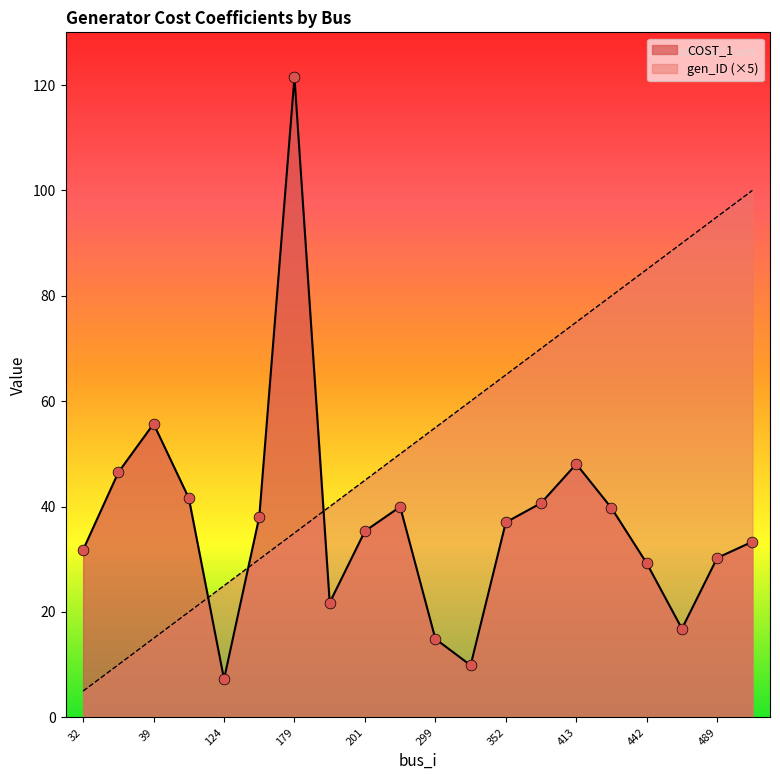

Which series reaches the maximum Y coordinate?

COST_1